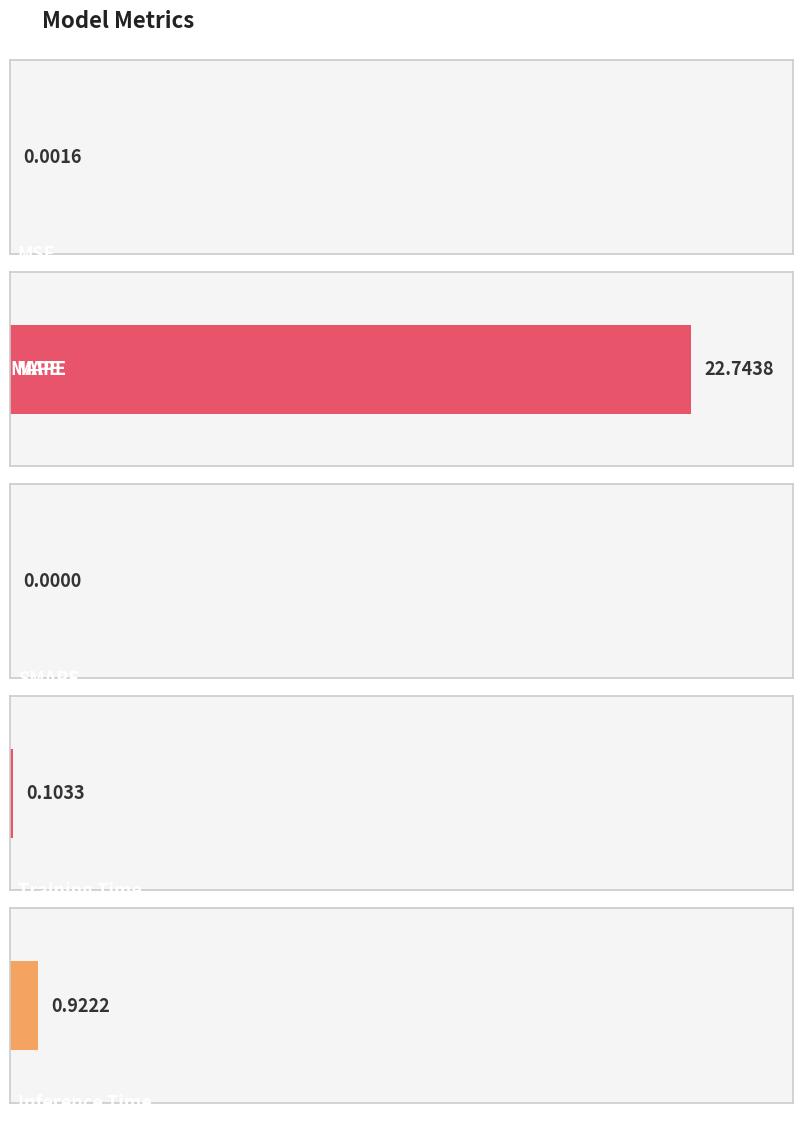

Which has a higher value, MAPE or SMAPE?

MAPE